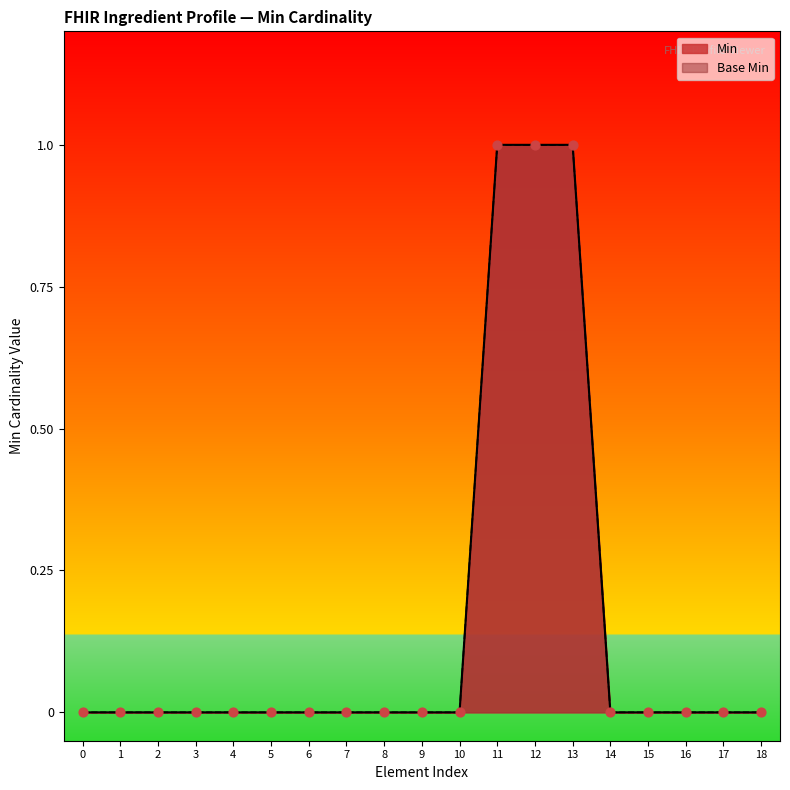

Which series has the largest total across all categories?

Min